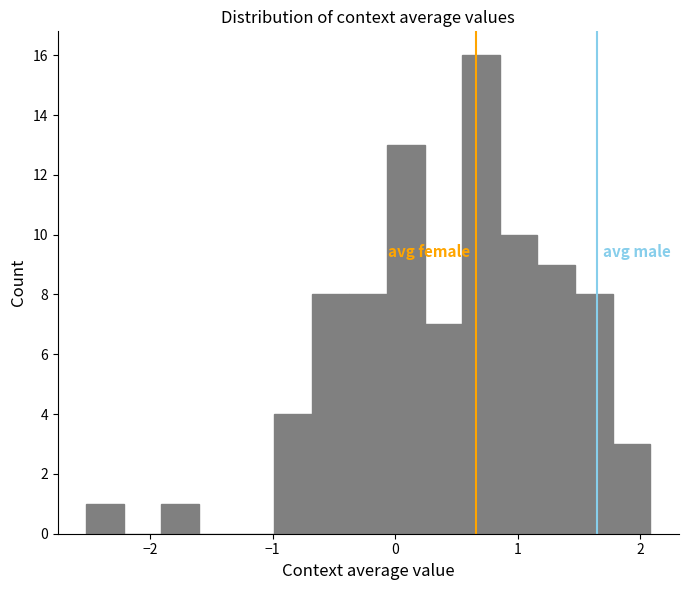

Read against the x-axis, roughly where is the centre of the tallest bar?

0.7